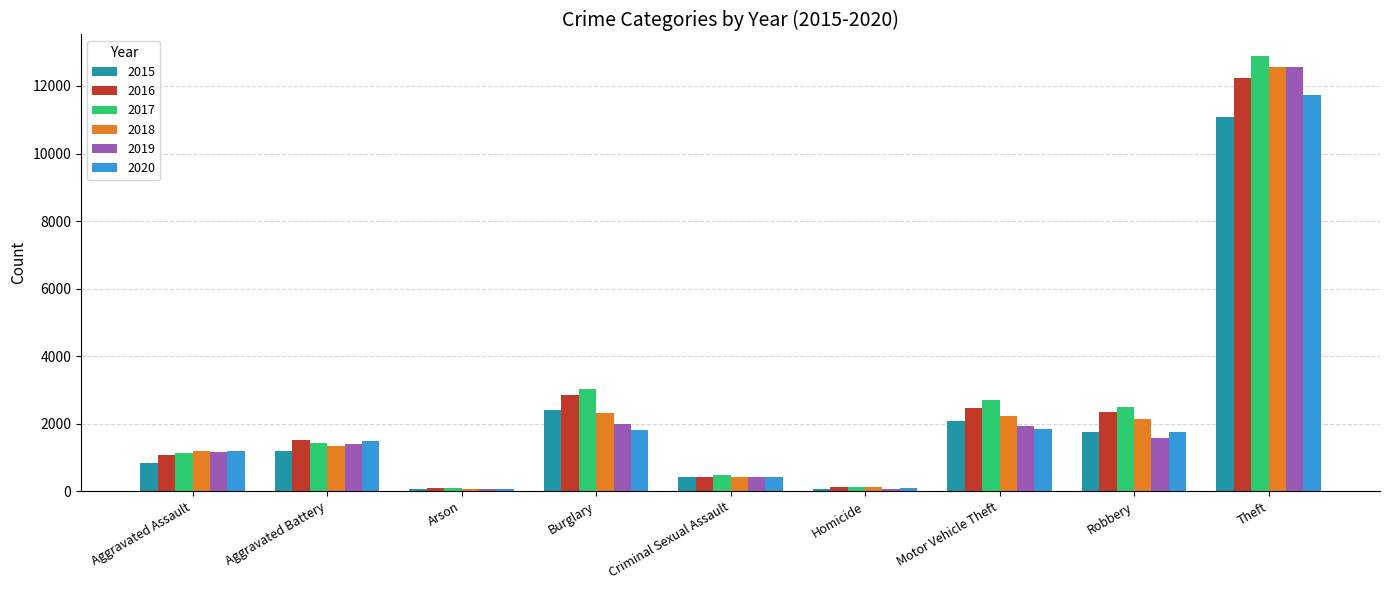

Which series has the largest total across all categories?

2017